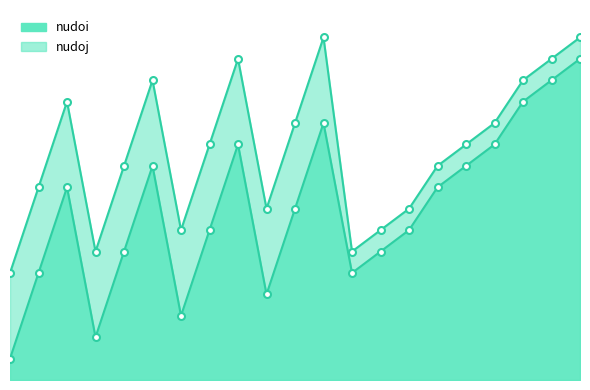

At how many categories does at least one series exceed 9?

13